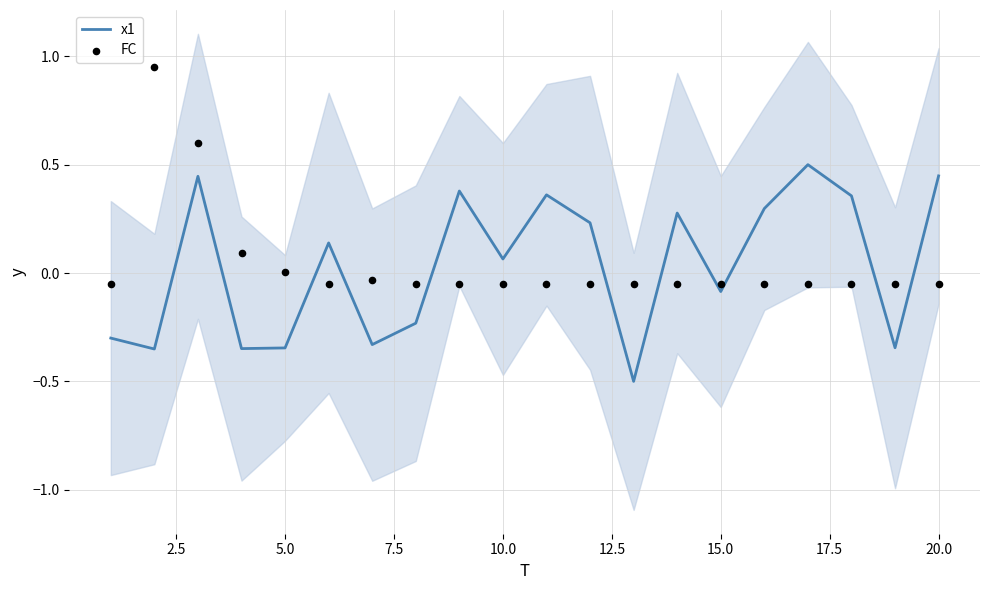

Which series reaches the maximum Y coordinate?

FC